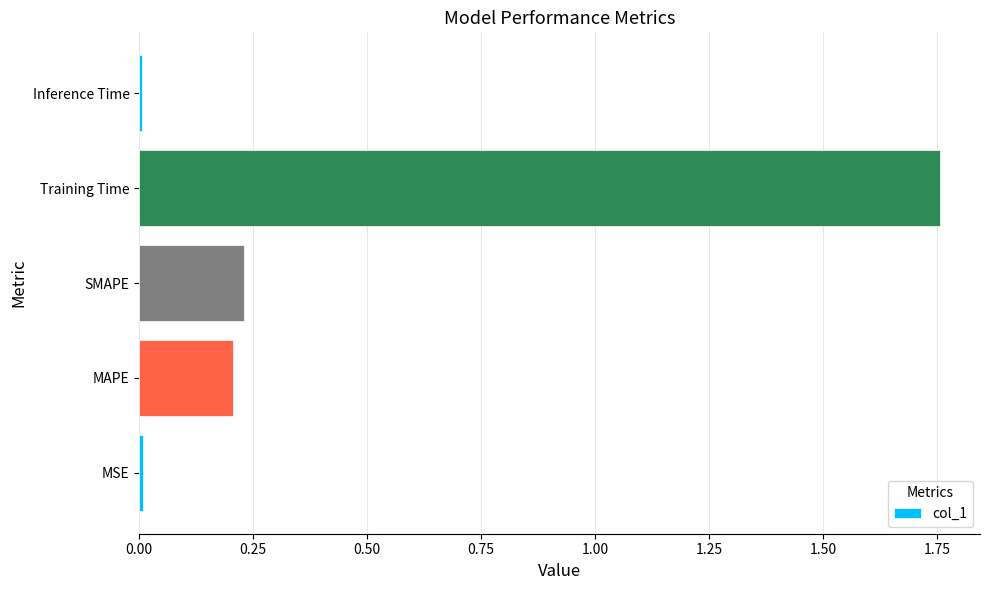

Which has a higher value, MAPE or Inference Time?

MAPE